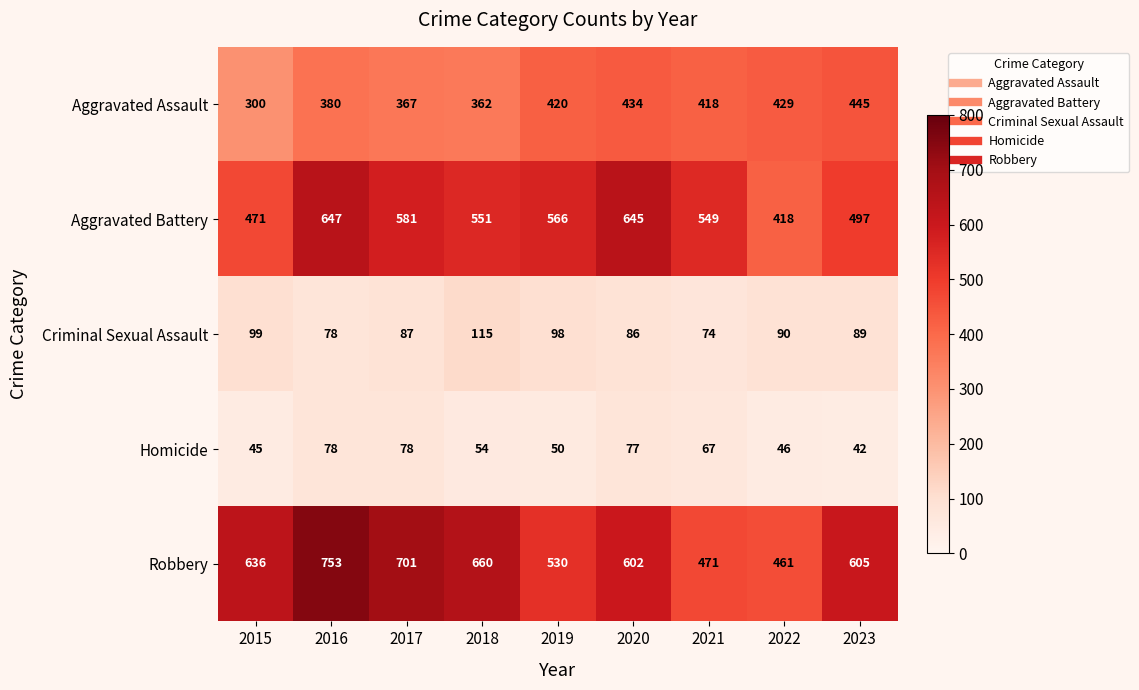

List the series in order of their peak value, lowest first.

Homicide, Criminal Sexual Assault, Aggravated Assault, Aggravated Battery, Robbery